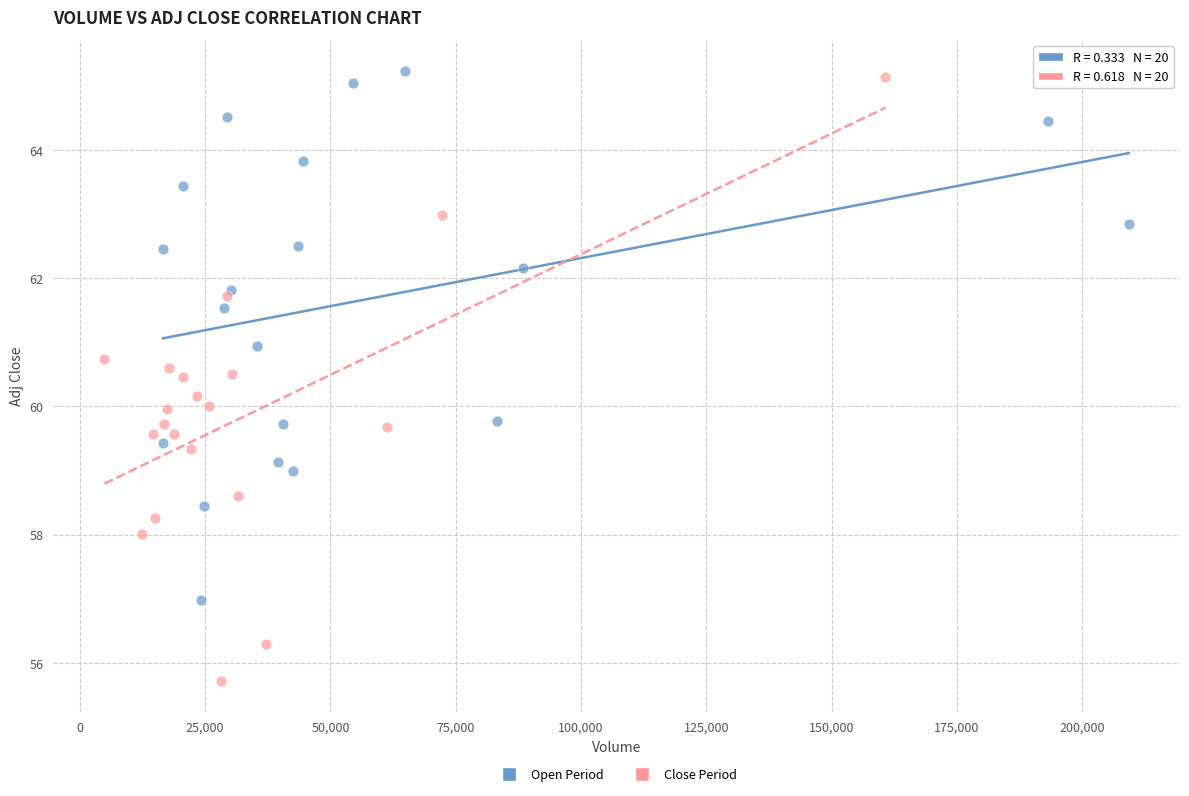

Which series has the largest Y range (max minus min)?

Close Period